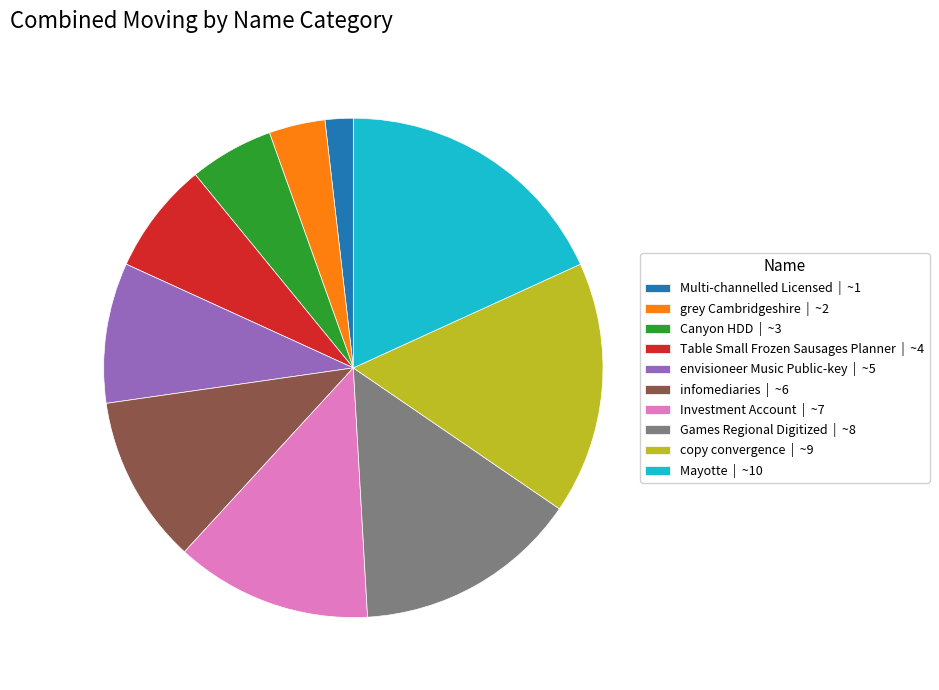

Is it true that Mayotte is 3% of the pie?

False